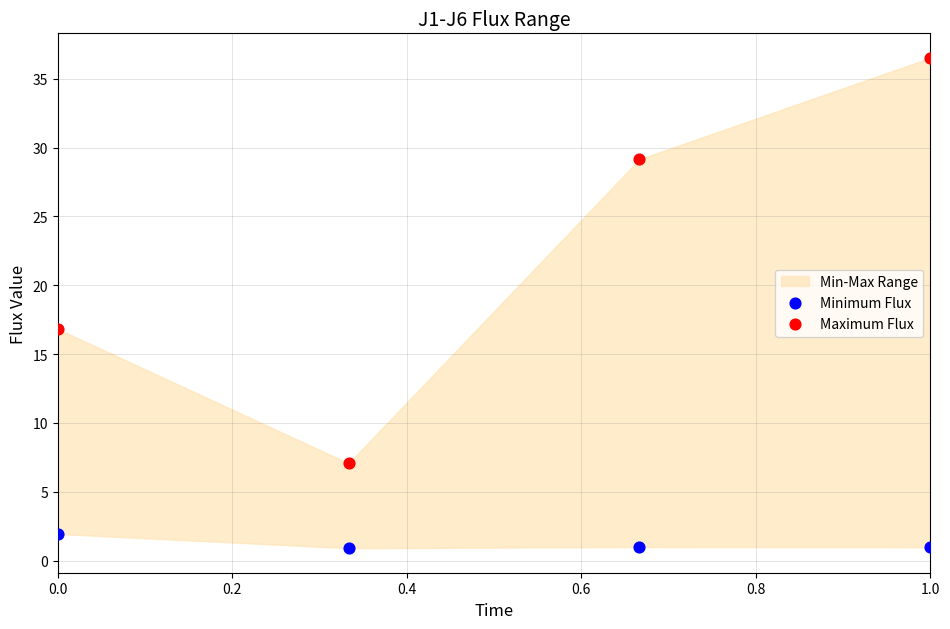

Which series contains the lowest Y value?

Minimum Flux